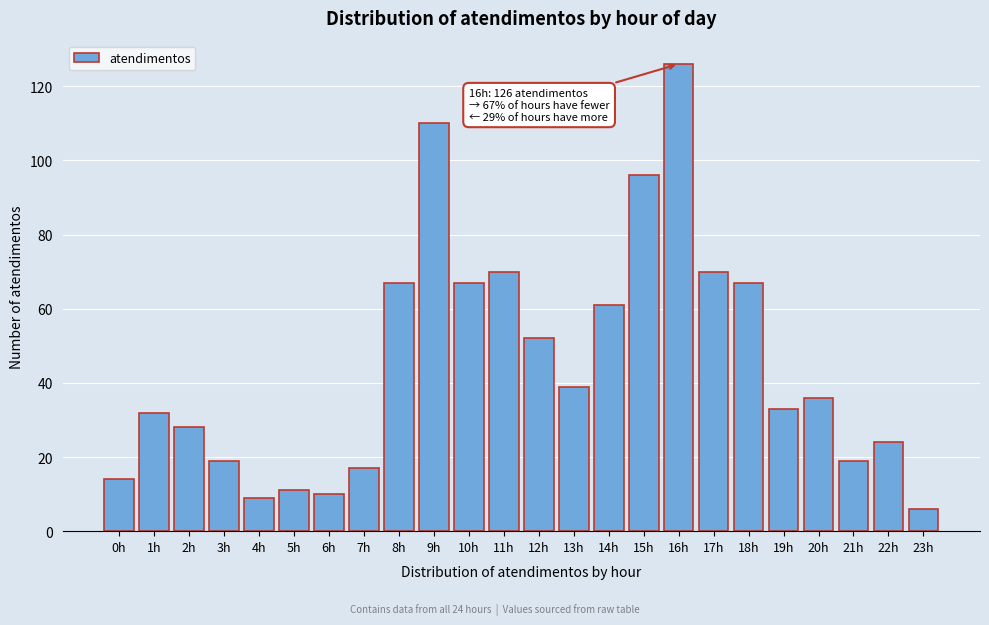

Reading right to left, what are all the values shown in this chart?

23h=6	22h=24	21h=19	20h=36	19h=33	18h=67	17h=70	16h=126	15h=96	14h=61	13h=39	12h=52	11h=70	10h=67	9h=110	8h=67	7h=17	6h=10	5h=11	4h=9	3h=19	2h=28	1h=32	0h=14